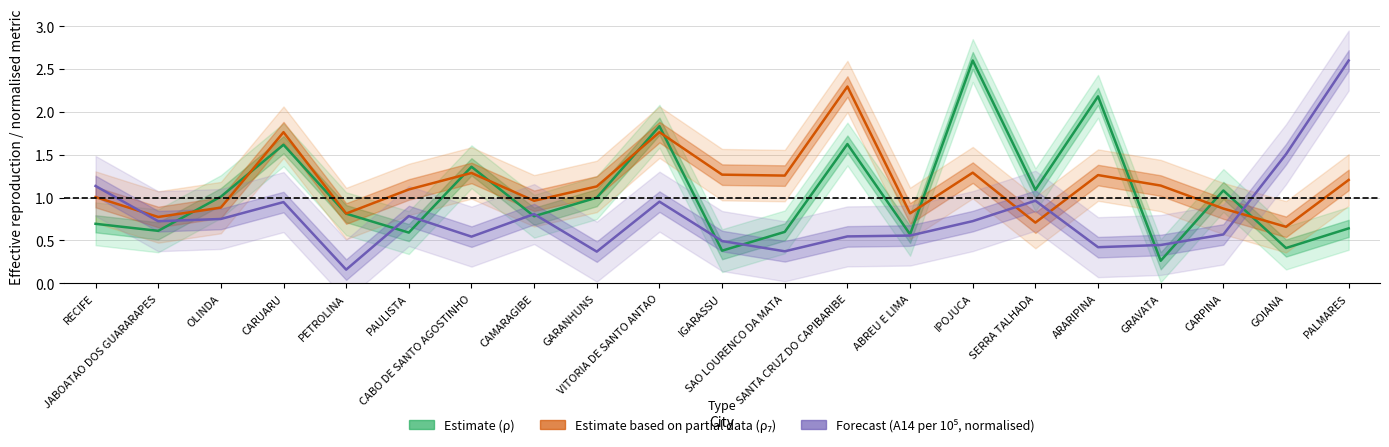

Is the value of Forecast (A14 normalised) at SERRA TALHADA greater than the value of Estimate (ρ) at PAULISTA?

Yes